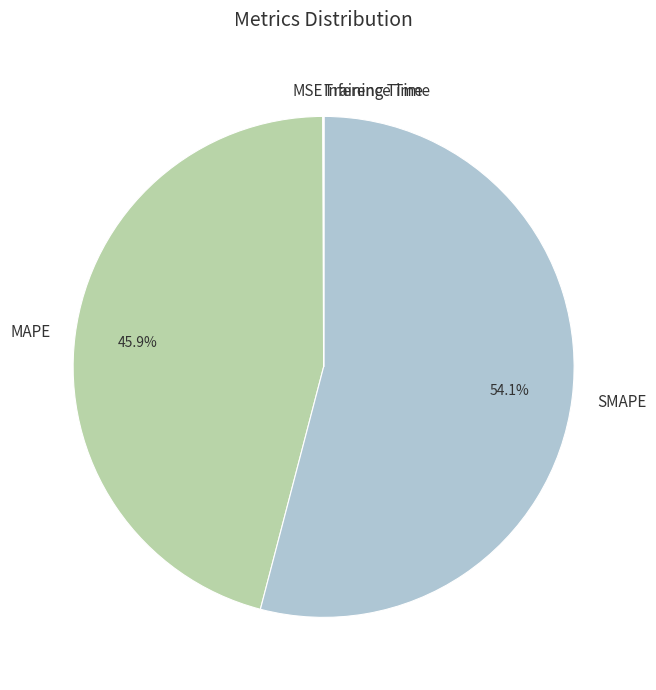

Which category has the biggest portion of the pie?

SMAPE